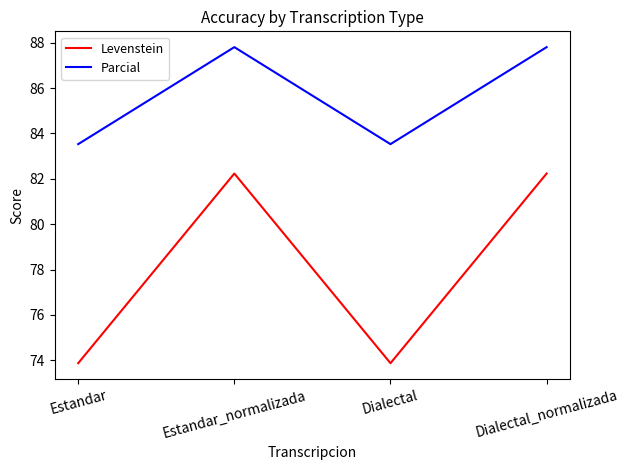

Does the chart display data point markers on the line(s)?

No